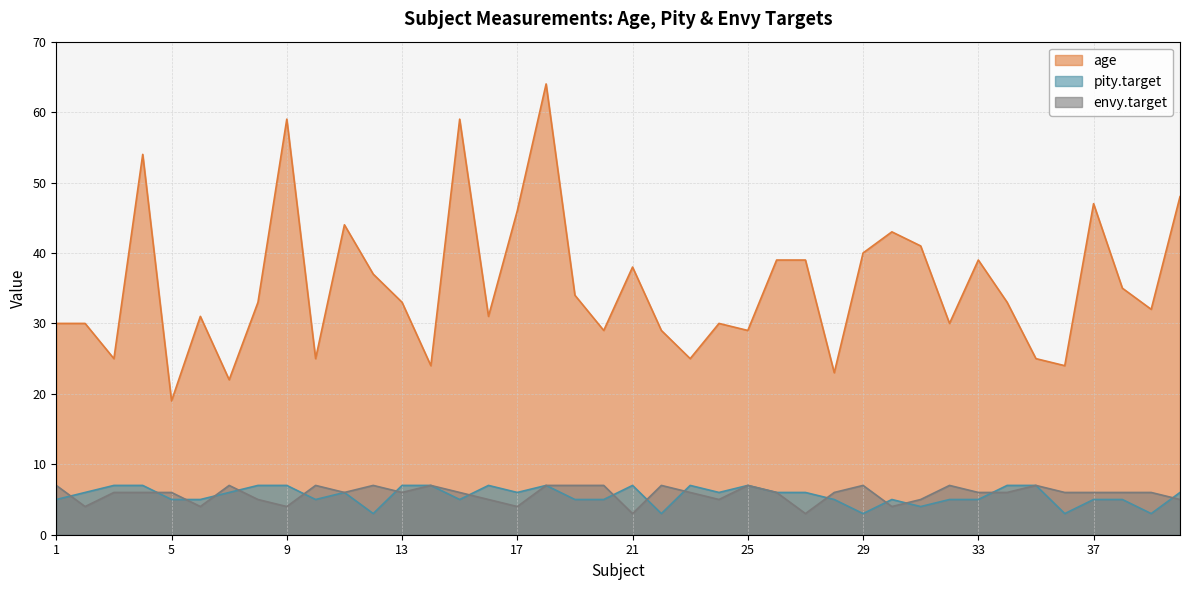

True or false: age and pity.target cross at least once.

False